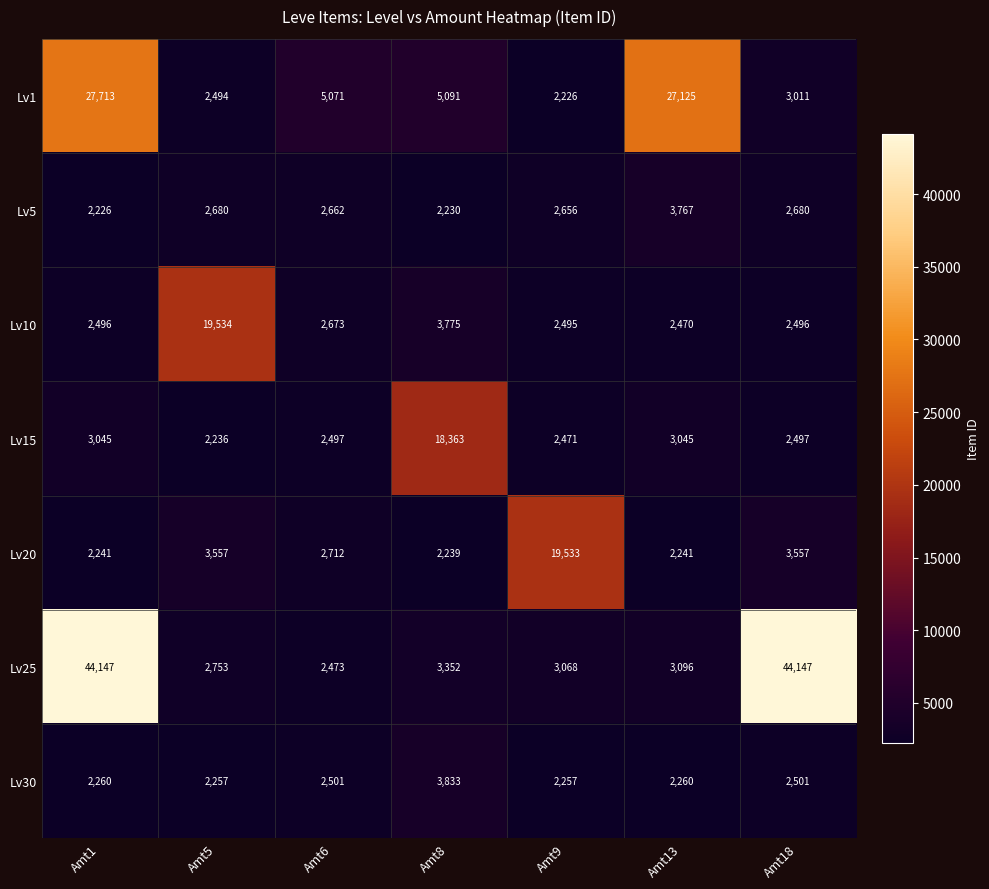

List the series in order of their peak value, highest first.

Lv25, Lv1, Lv10, Lv20, Lv15, Lv30, Lv5